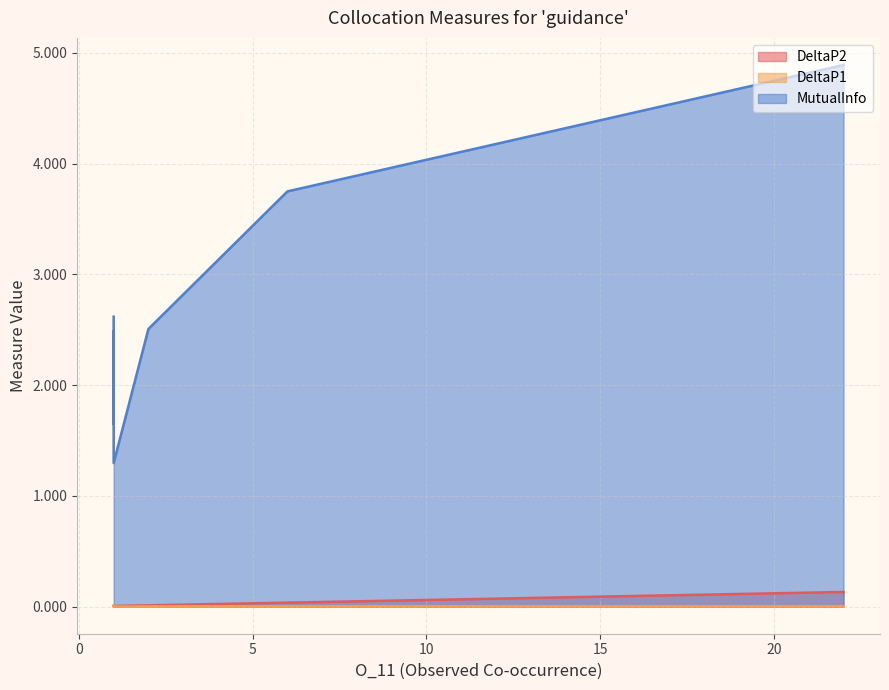

At how many categories does at least one series exceed 2?

6